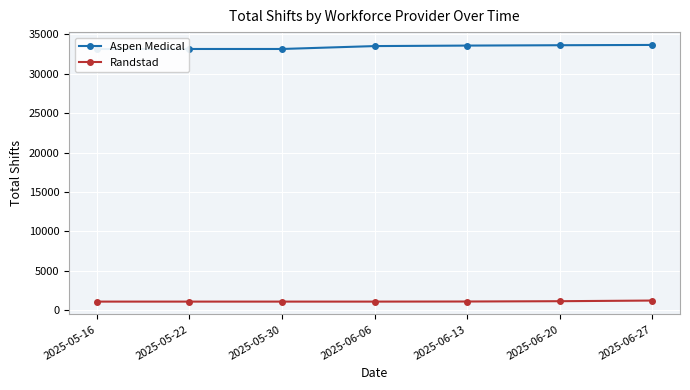

The Aspen Medical series shows 20783 at 2025-06-13. True or false?

False